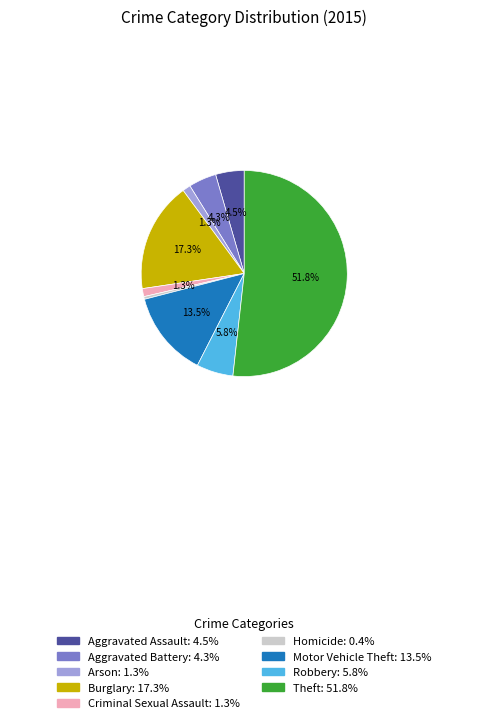

How many segments does this pie chart have?

9